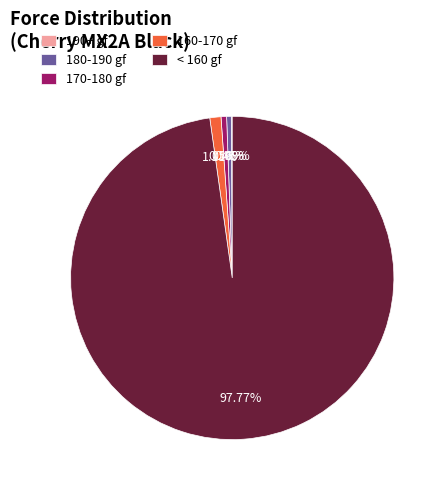

Which has a higher value, 180-190 gf or < 160 gf?

< 160 gf